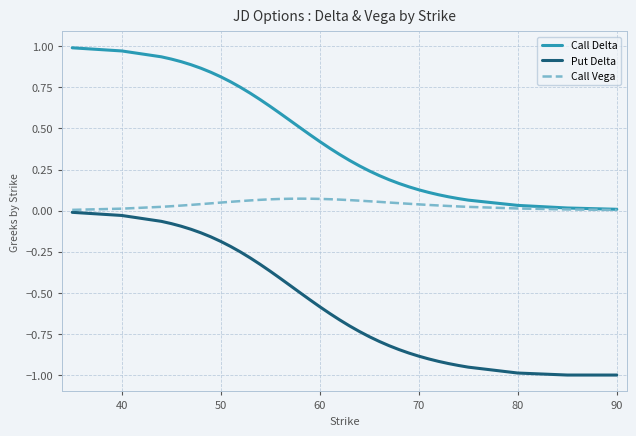

What are all the series names shown in the legend?

Call Delta, Put Delta, Call Vega